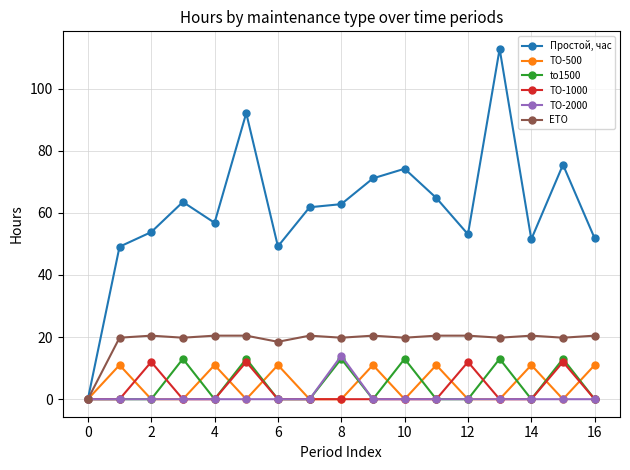

In ТО-2000, how many points are higher than both neighbors (excluding endpoints)?

1